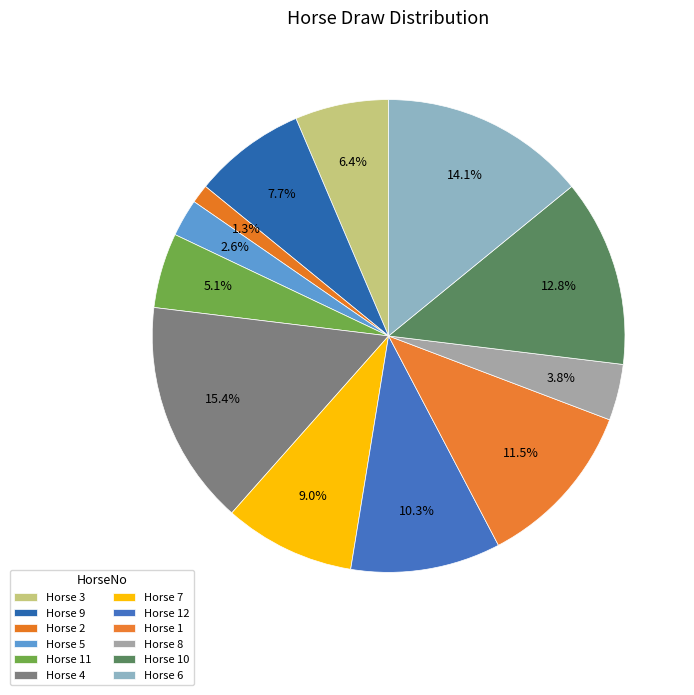

Rank the categories by value from lowest to highest.

2, 5, 8, 11, 3, 9, 7, 12, 1, 10, 6, 4